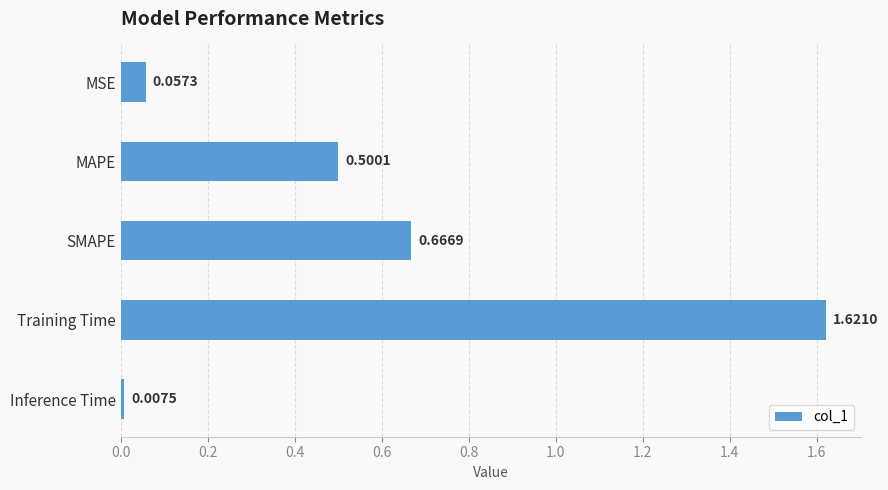

Which label corresponds to the largest value in the chart?

Training Time